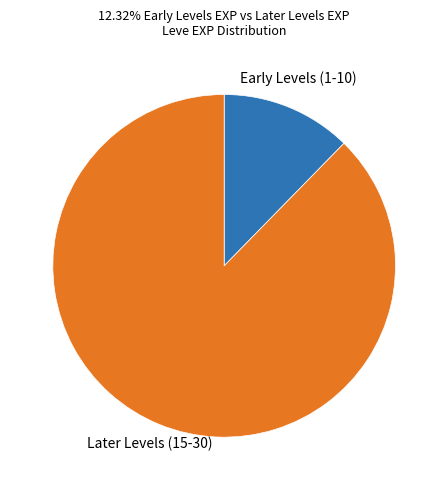

Is there a majority slice in this chart?

Yes